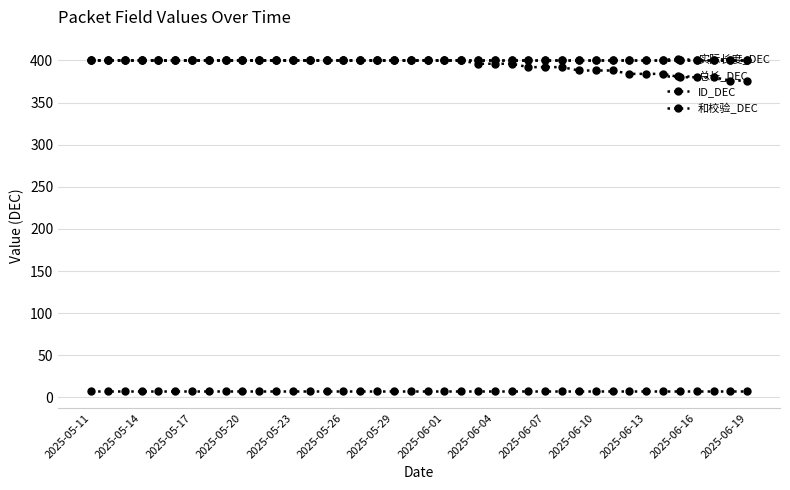

Does the chart have visible grid lines?

Yes